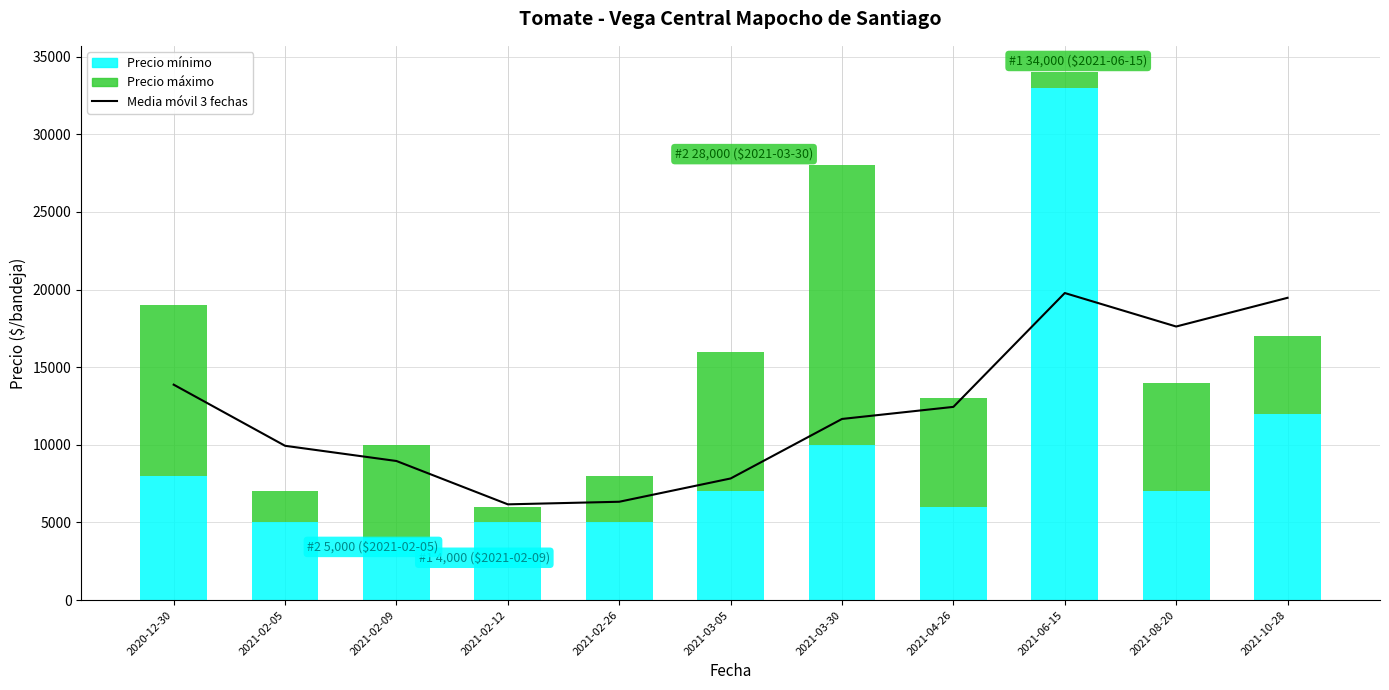

Rank the series at 2021-02-05 from highest to lowest value.

Media móvil 3 fechas, Precio mínimo, Precio máximo